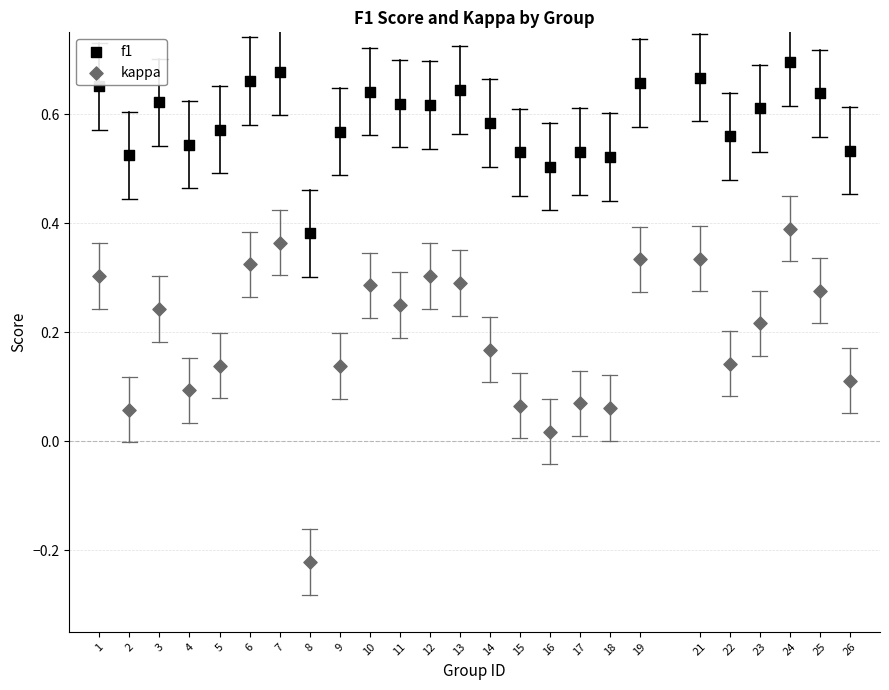

Which series has the largest Y range (max minus min)?

kappa